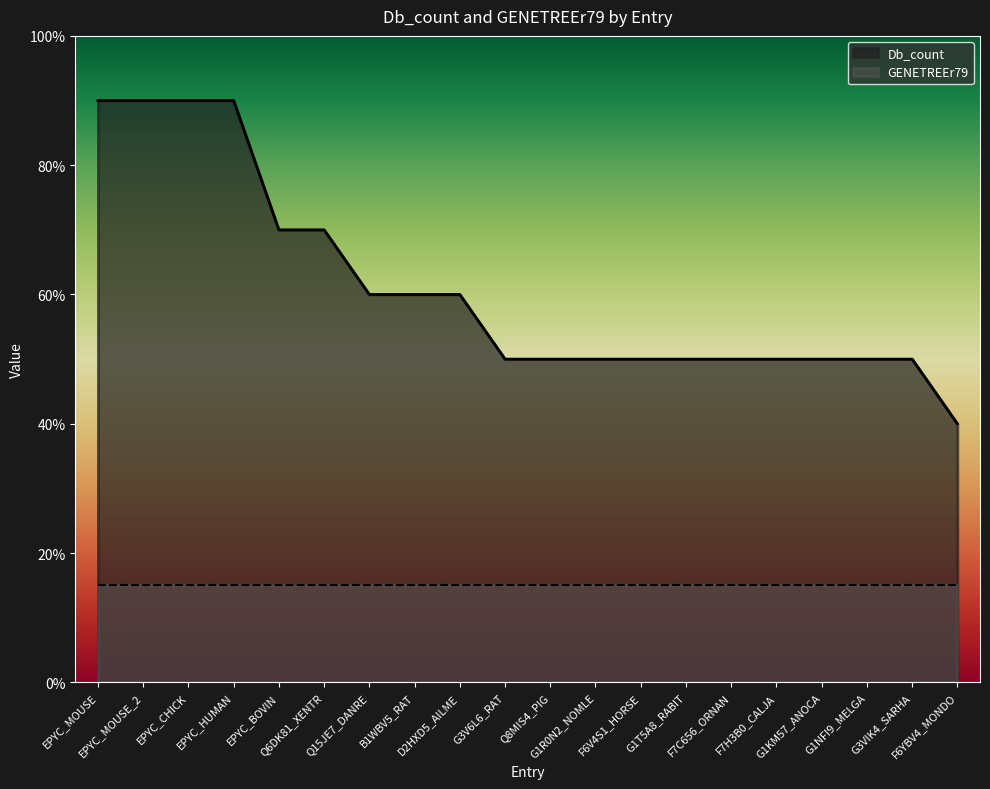

Between Q6DK81_XENTR and EPYC_HUMAN, which is larger?

EPYC_HUMAN